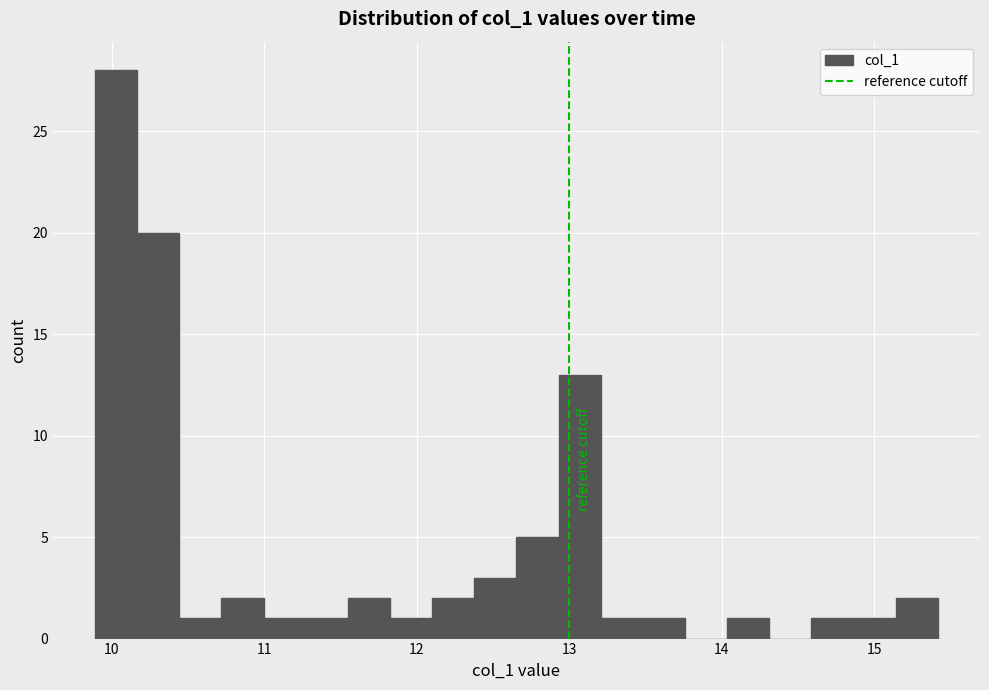

Read against the x-axis, roughly where is the centre of the tallest bar?

10.0